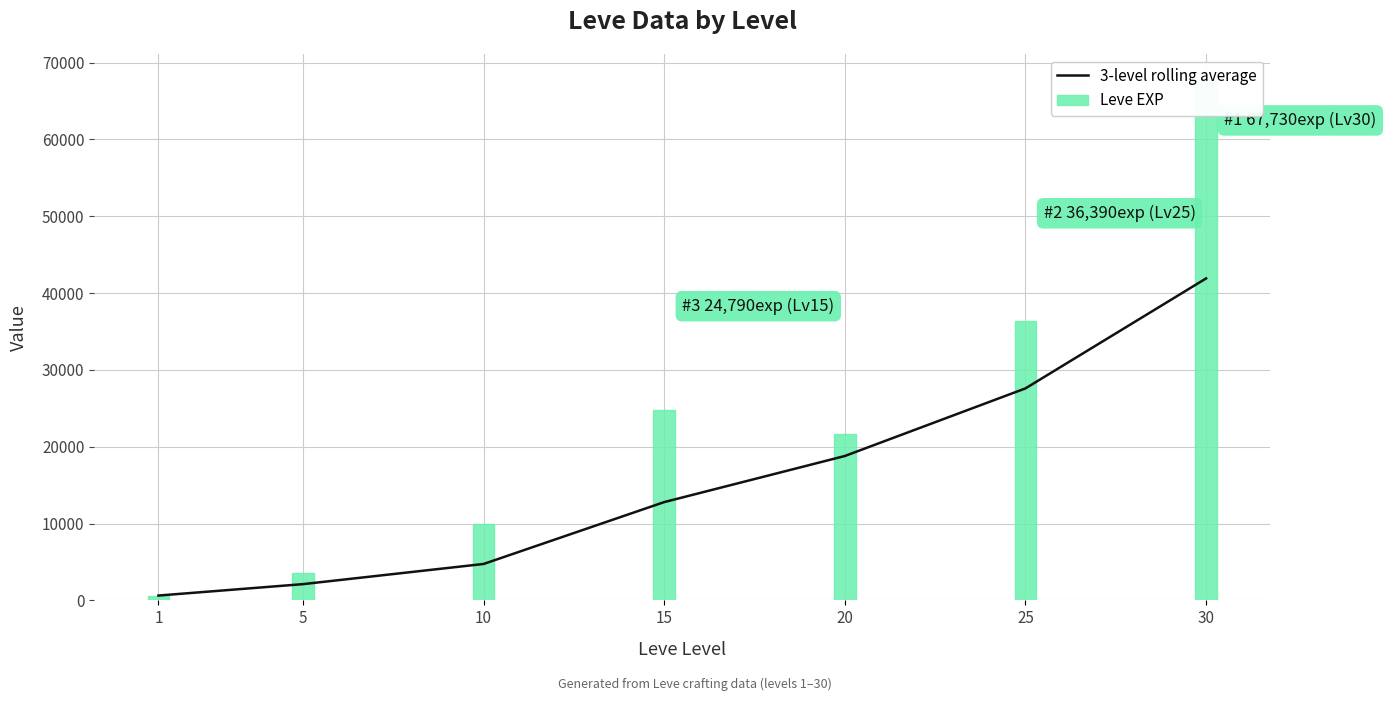

True or false: 3-level rolling average has a value of 27593.3 at 25.

True